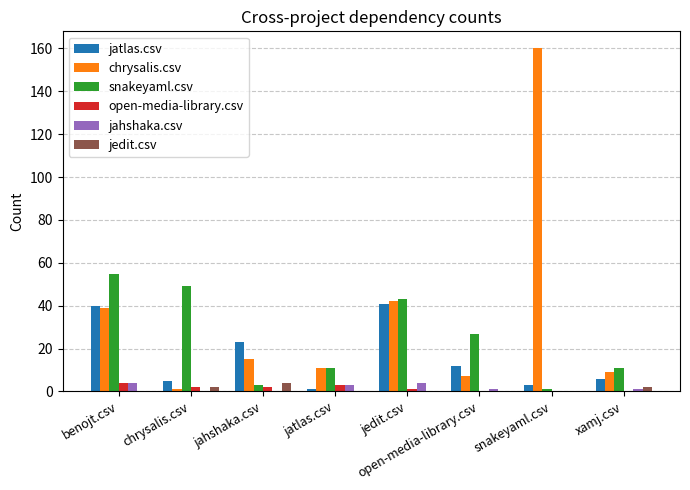

What is the average value of the jahshaka.csv series?

2